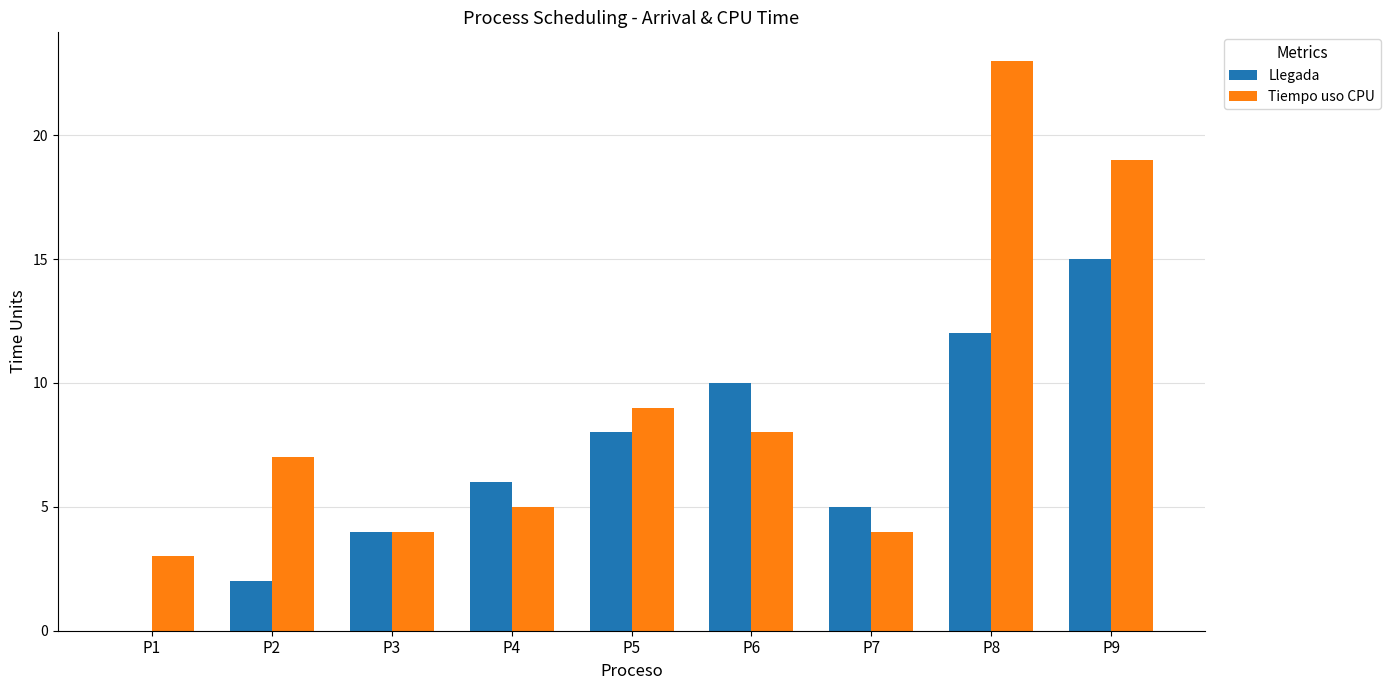

Which series changed the most between P4 and P5?

Tiempo uso CPU